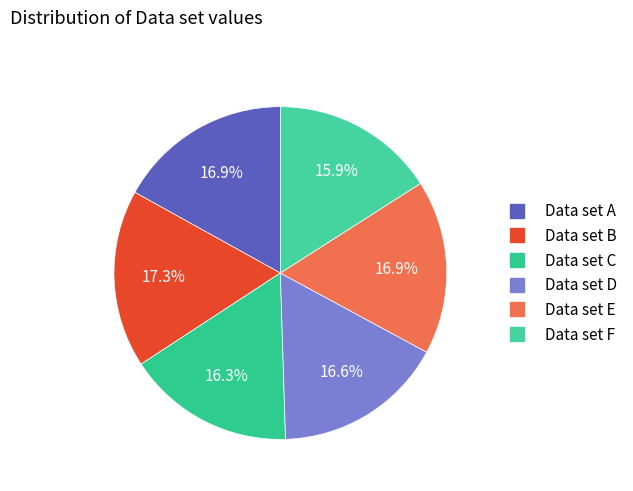

To the nearest percent, what is the difference between the largest and smallest slice percentages?

1%